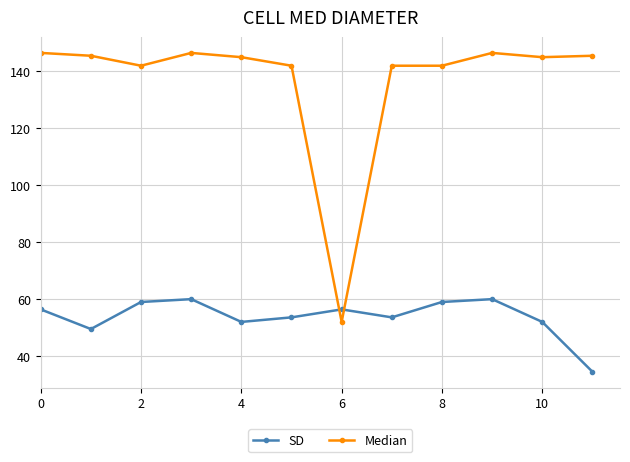

What is the smallest value displayed?

34.5